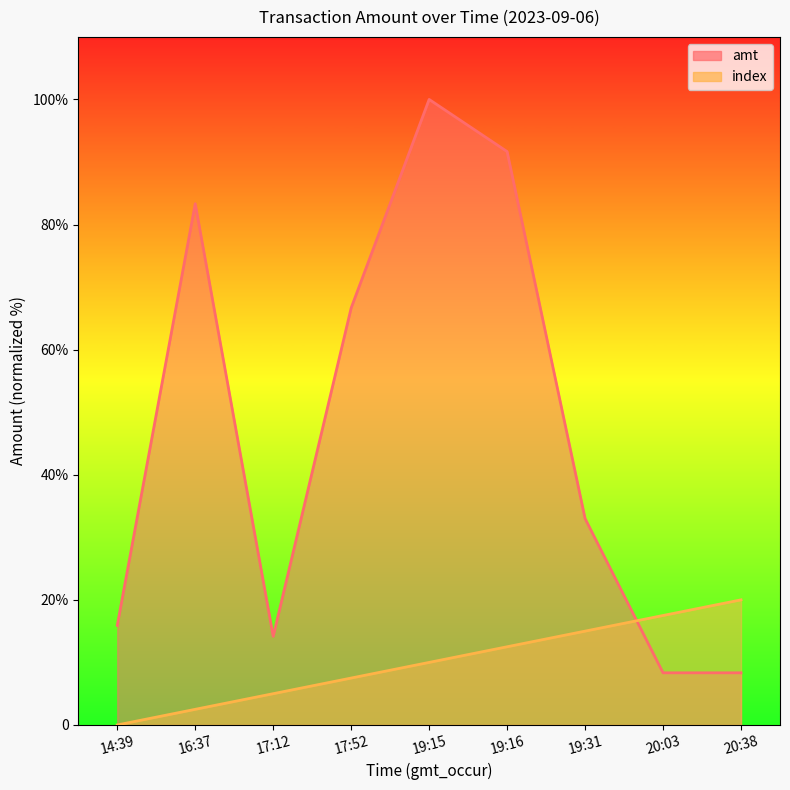

How many data points in amt are above 33?

4